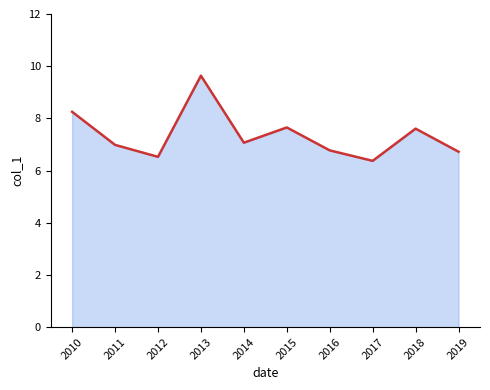

Which has a higher value, 2015 or 2013?

2013